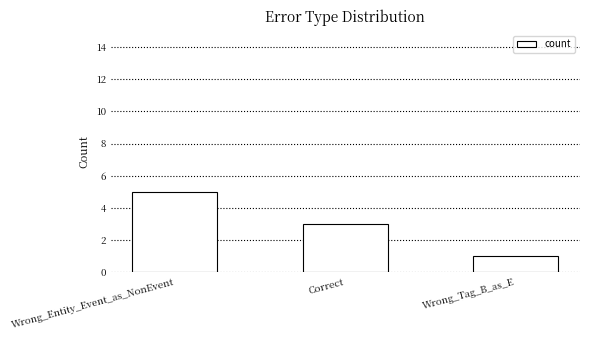

How many values are between 1 and 5?

3